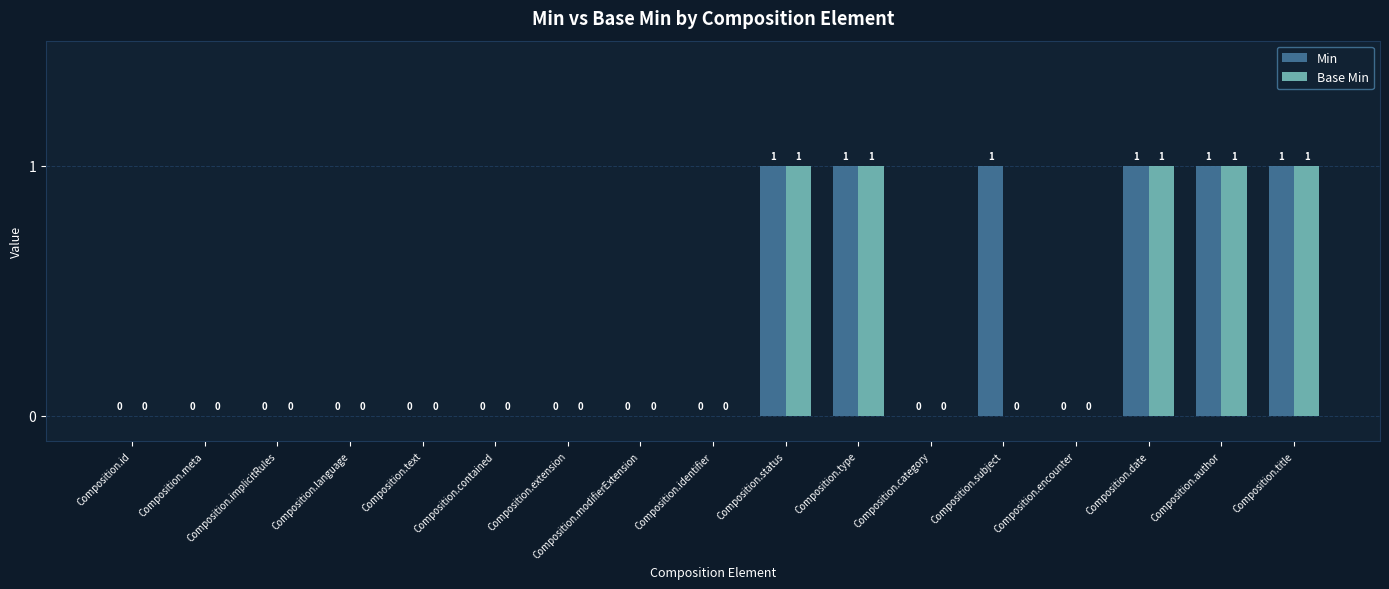

How many Base Min values are between 0 and 1?

17